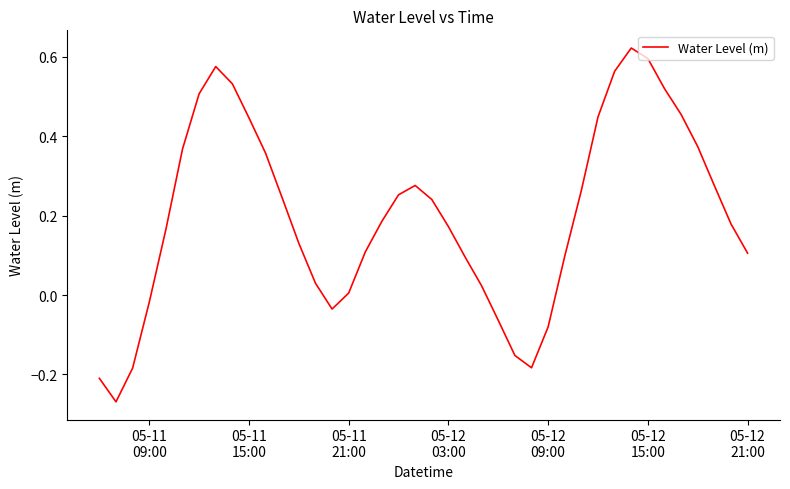

What is the difference between the maximum and minimum values?

0.9